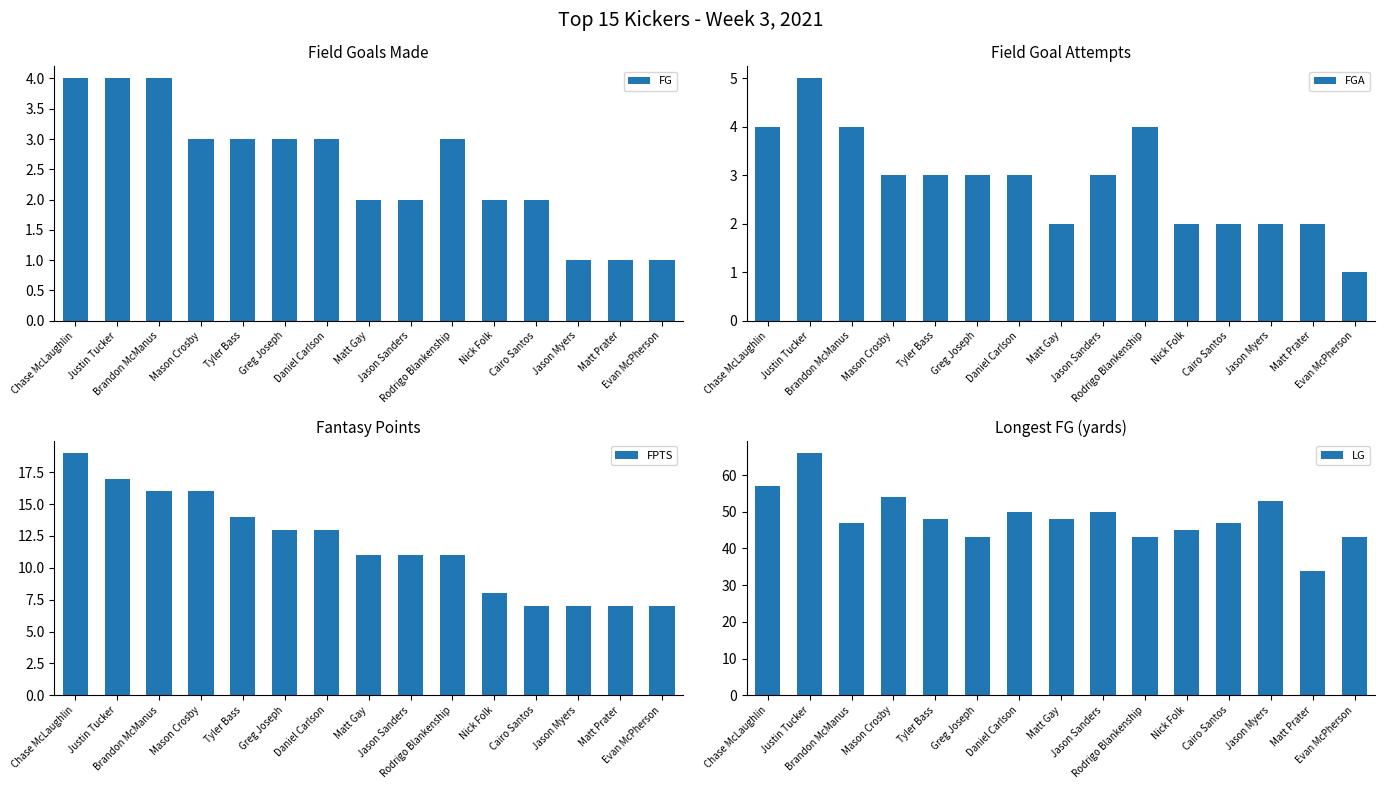

What is the label of the 14th bar from the left?

Matt Prater